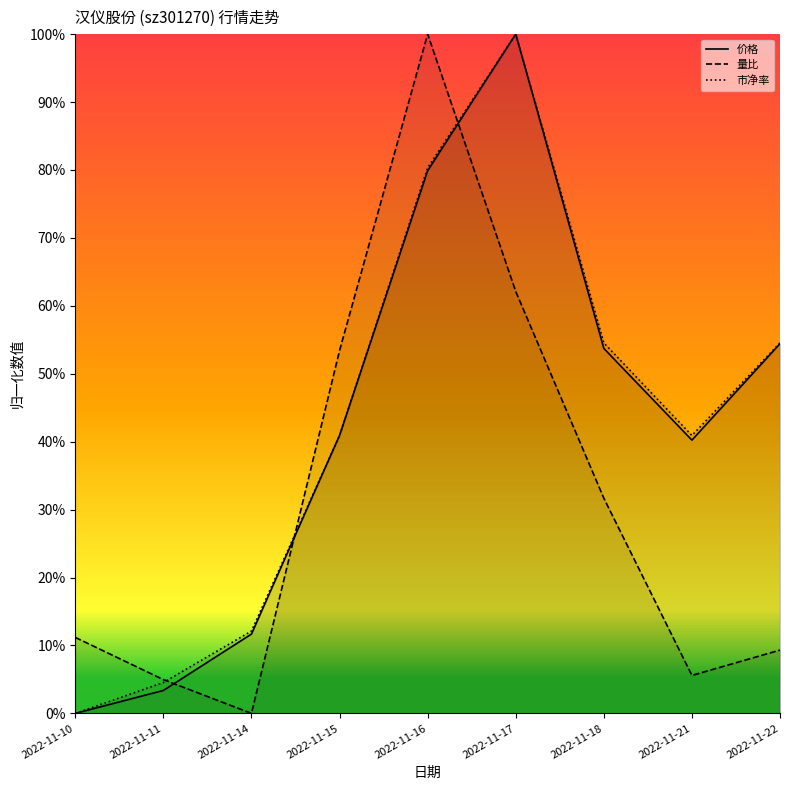

What is the difference between the second highest and second lowest values in the 价格 series?

0.8